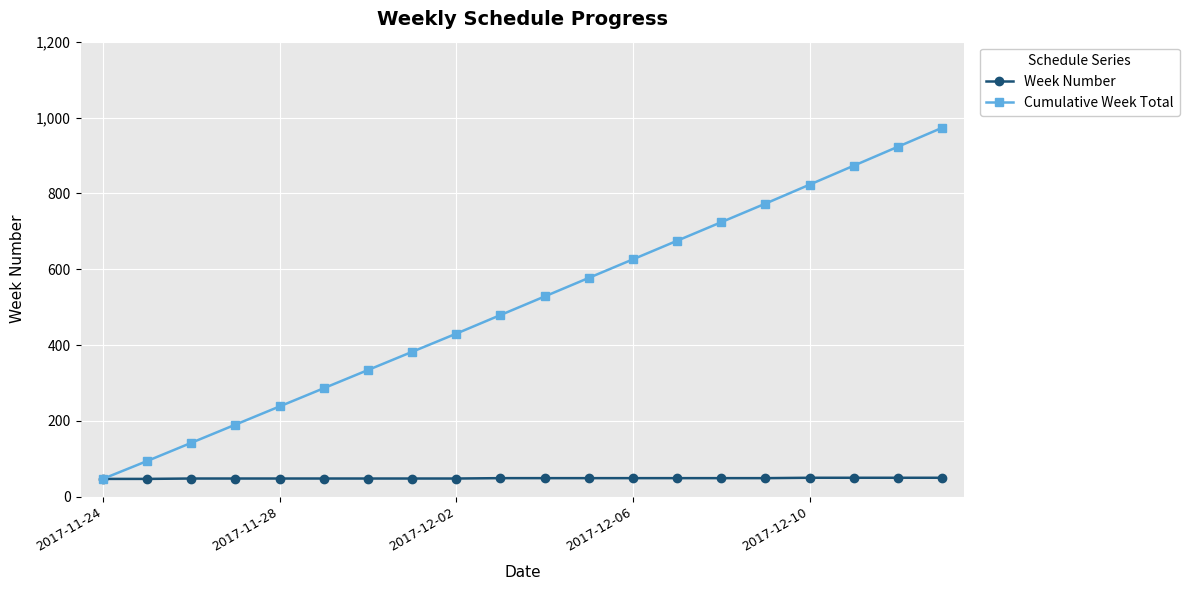

What is the value of the Week Number point at the 9th from the left?

48